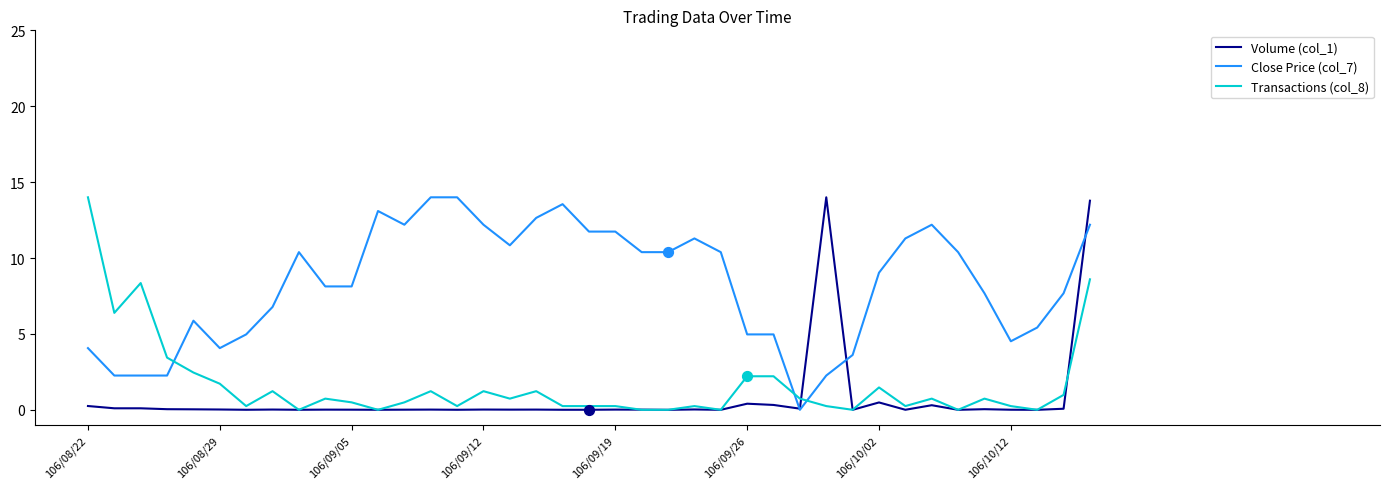

Which series has the largest total across all categories?

Close Price (col_7)